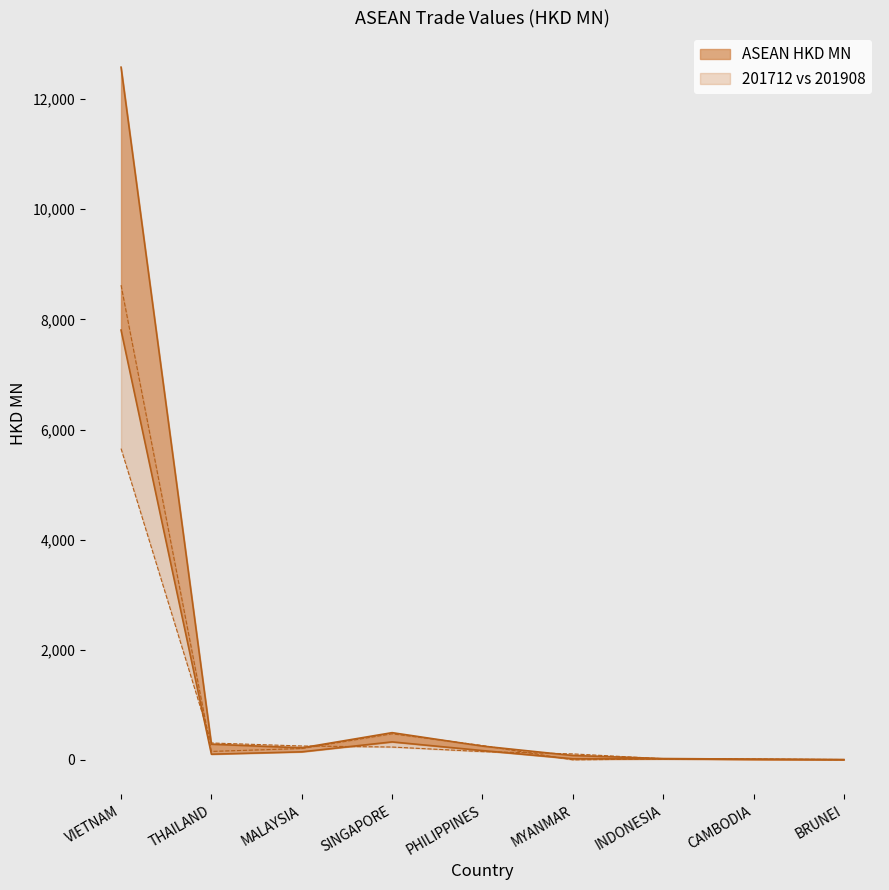

At which label is 201908 closest to 2829?

THAILAND